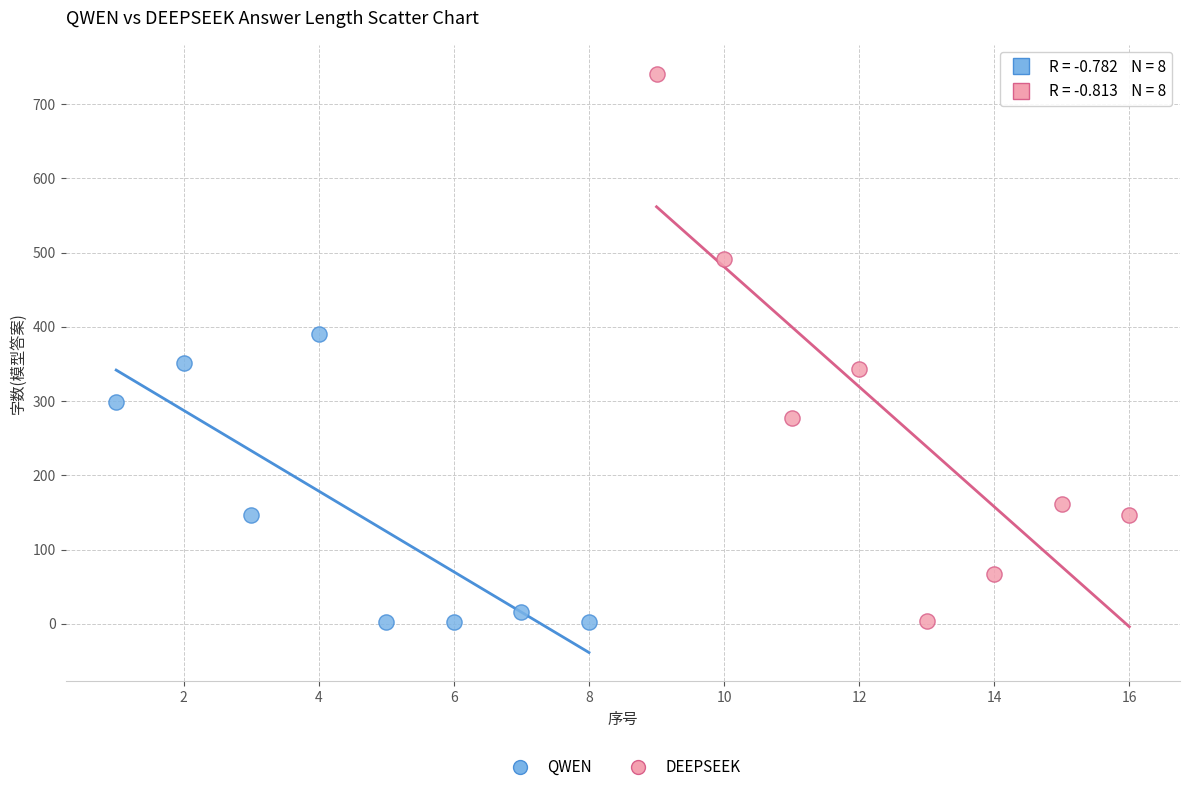

What are all the series names shown in the legend?

QWEN, DEEPSEEK